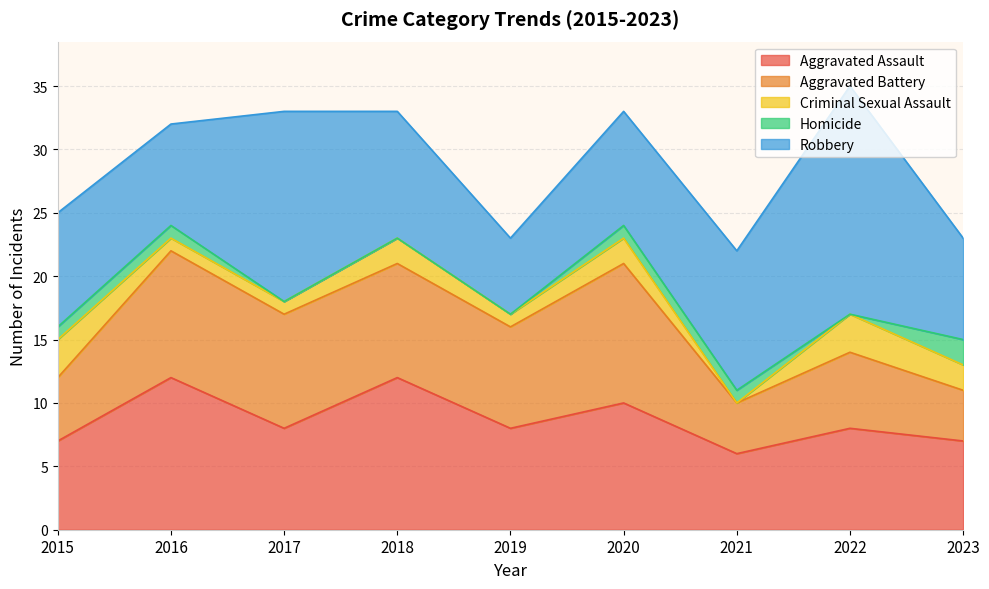

True or false: Robbery has a value of 4 at 2023.

False